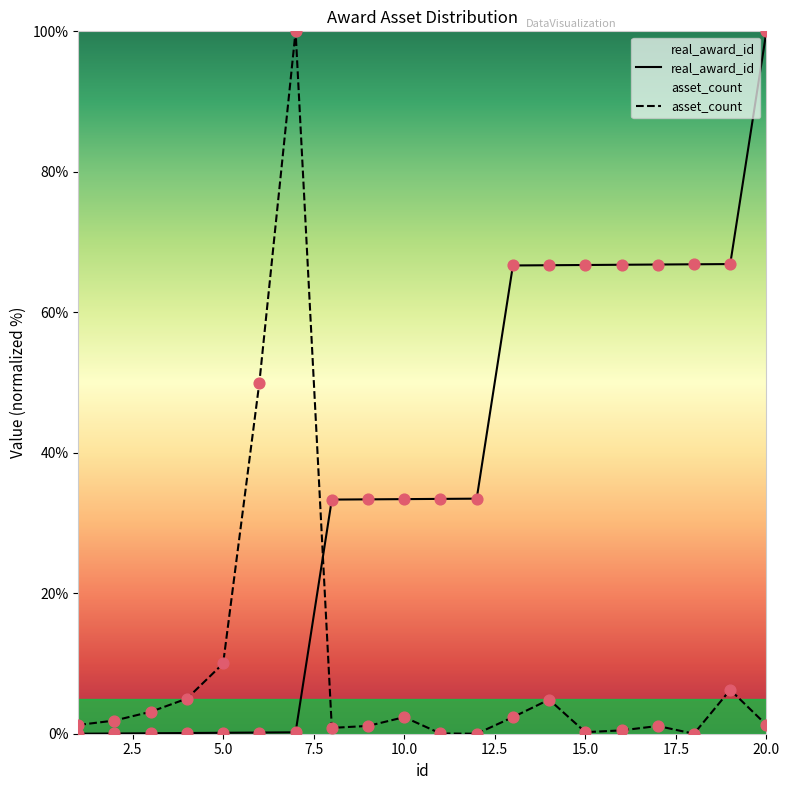

Is the value of real_award_id at 7 greater than the value of asset_count at 5?

No